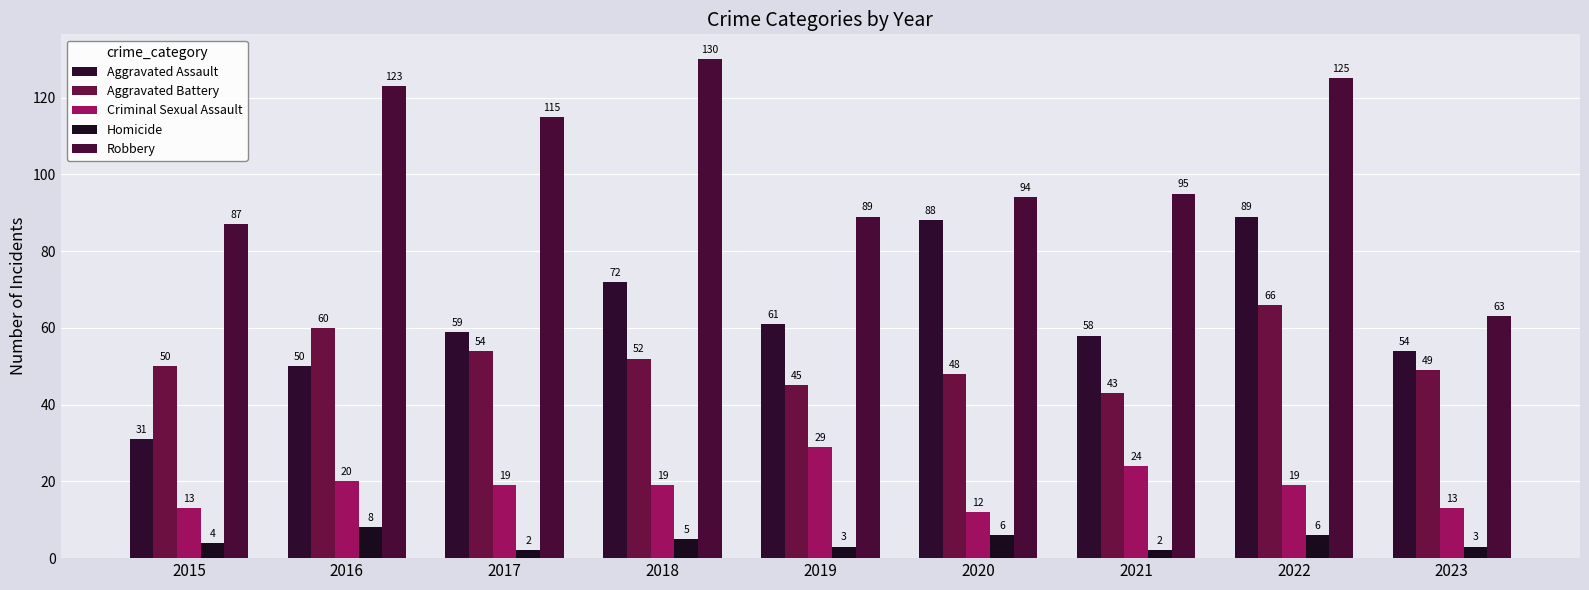

Between 2018 and 2021, which series saw the biggest shift?

Robbery